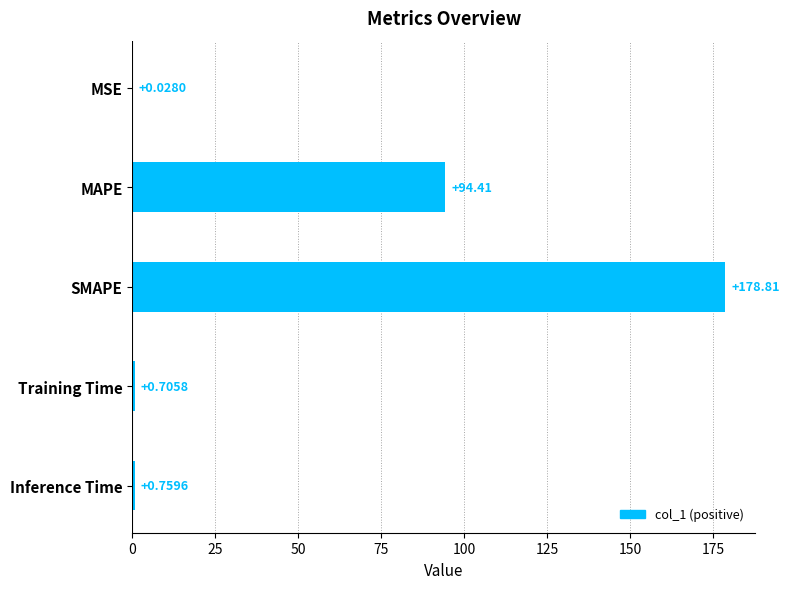

At which label is the value closest to 89?

MAPE